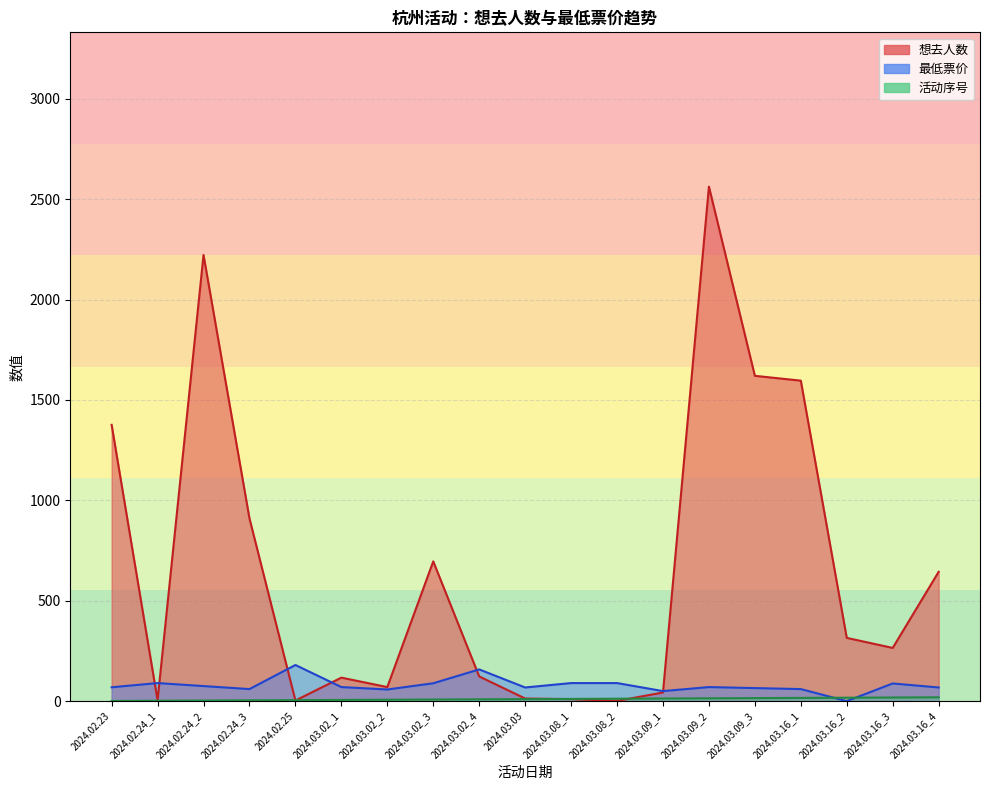

Which category has the highest value across all series?

2024.03.09_2